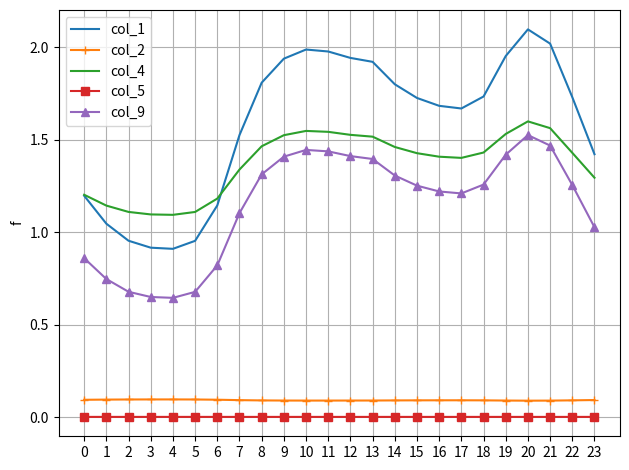

Which series has the largest range (max minus min)?

col_1